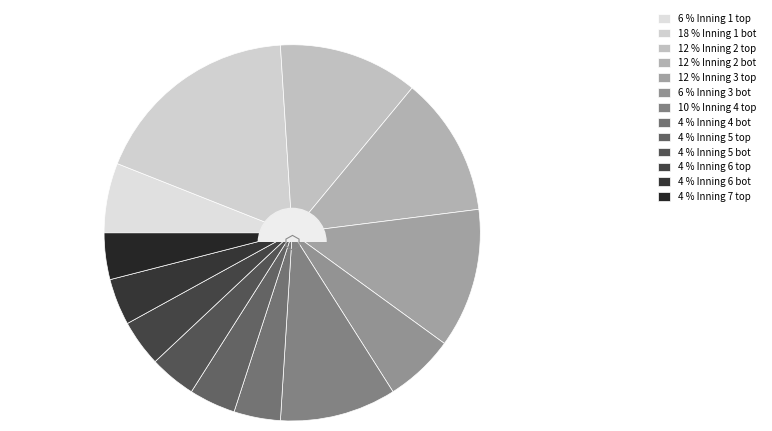

Between Inning 5 bot and Inning 4 bot, which is larger?

Inning 4 bot